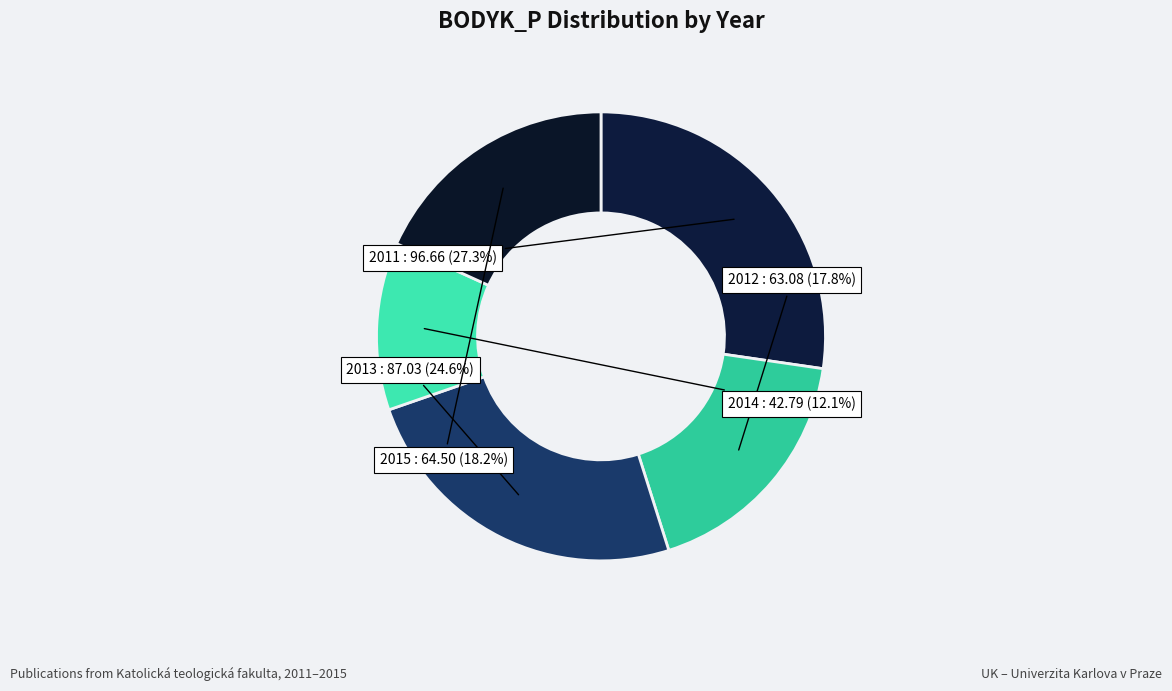

What portion of the pie excludes 2013?

75.4%